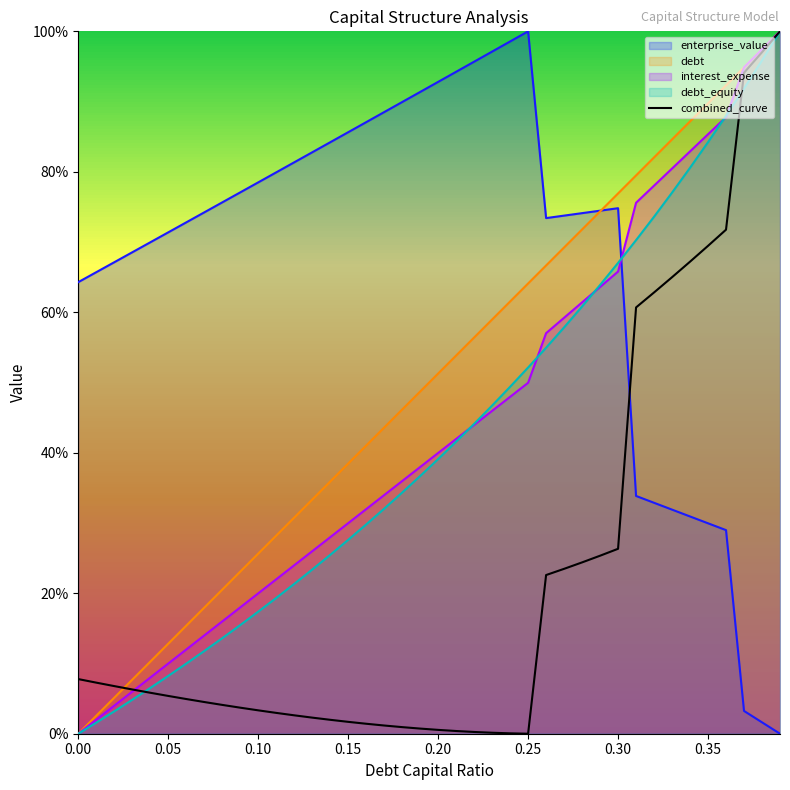

Does the chart have visible grid lines?

No